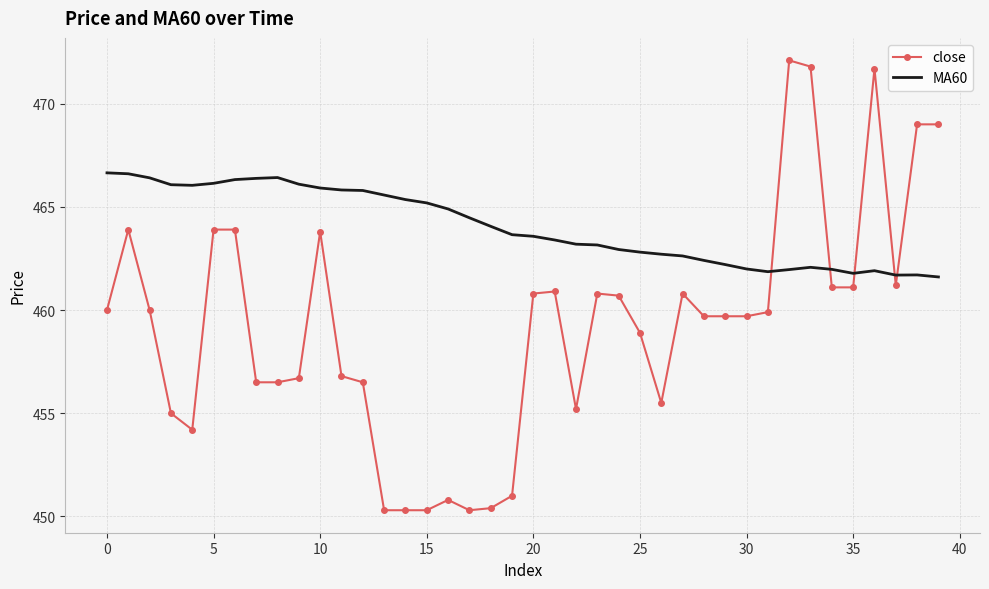

True or false: close has more than 2 points higher than both neighbors.

True